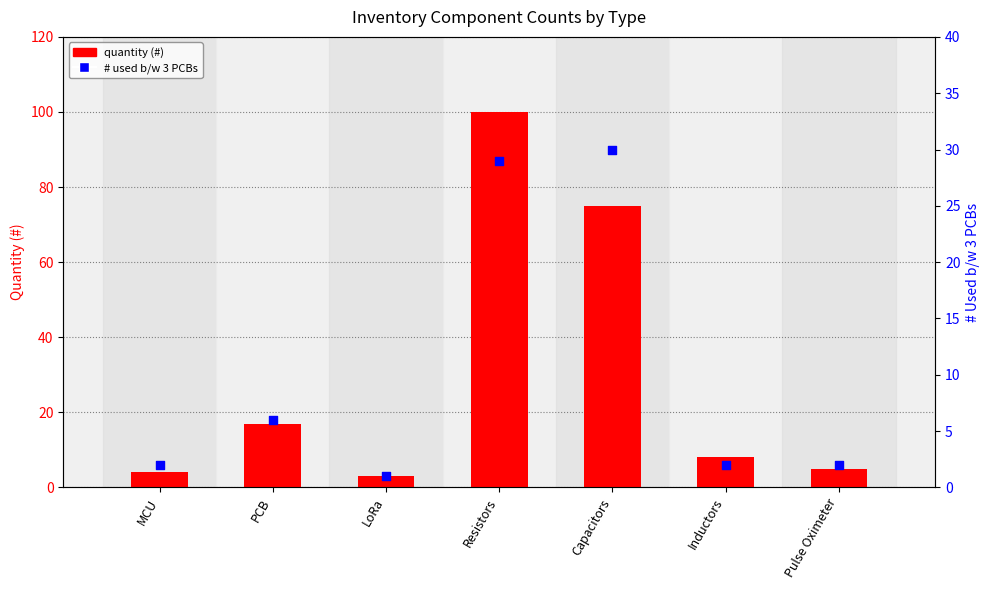

At which category is the sum across all series the highest?

Resistors